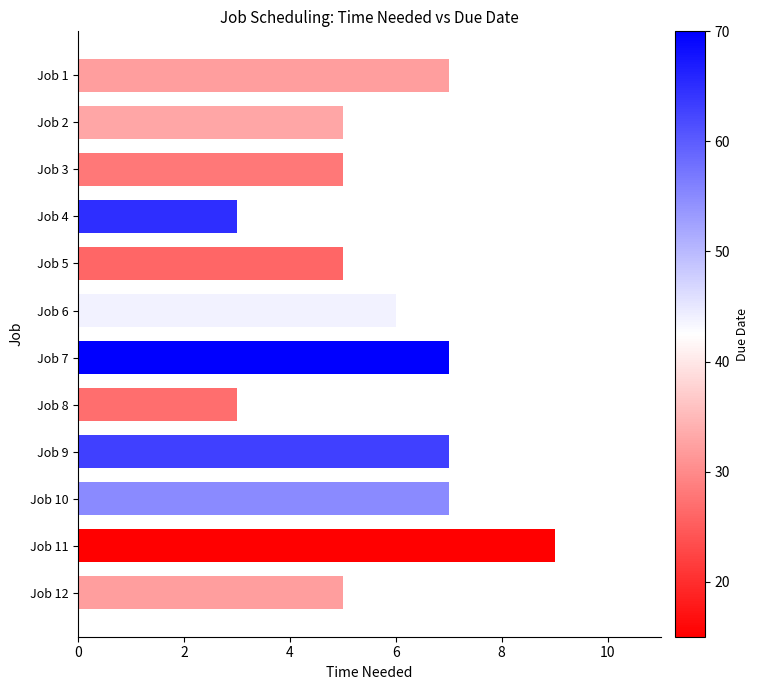

How many bars are there in total?

12